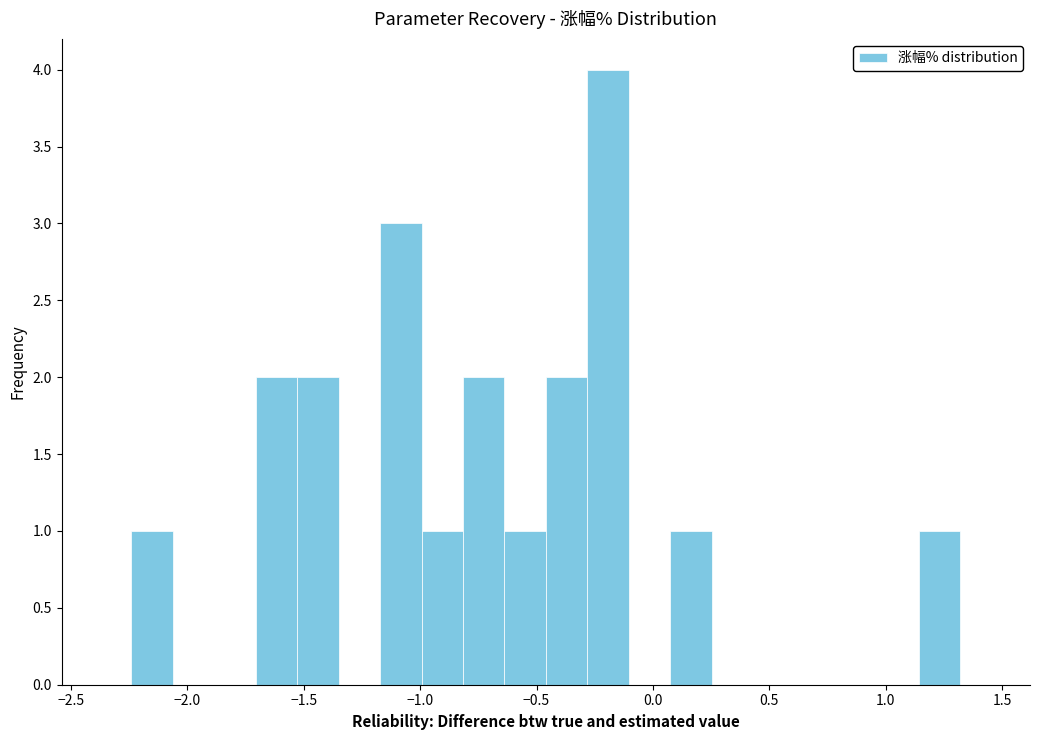

Around what value on the x-axis is the tallest bar? Give the approximate position of its centre, as read against the axis.

-0.20